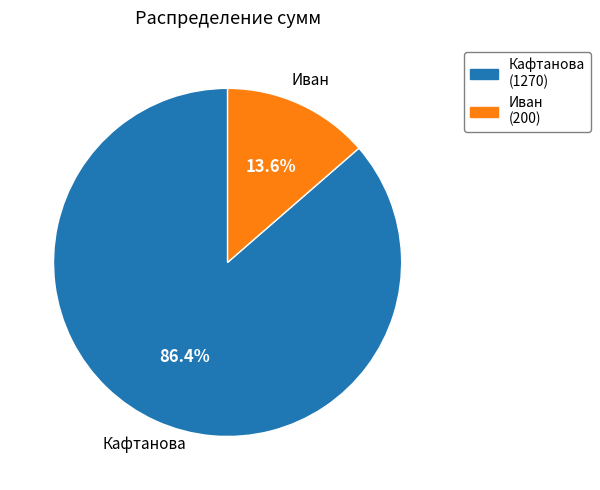

What portion of the pie excludes Кафтанова?

13.6%